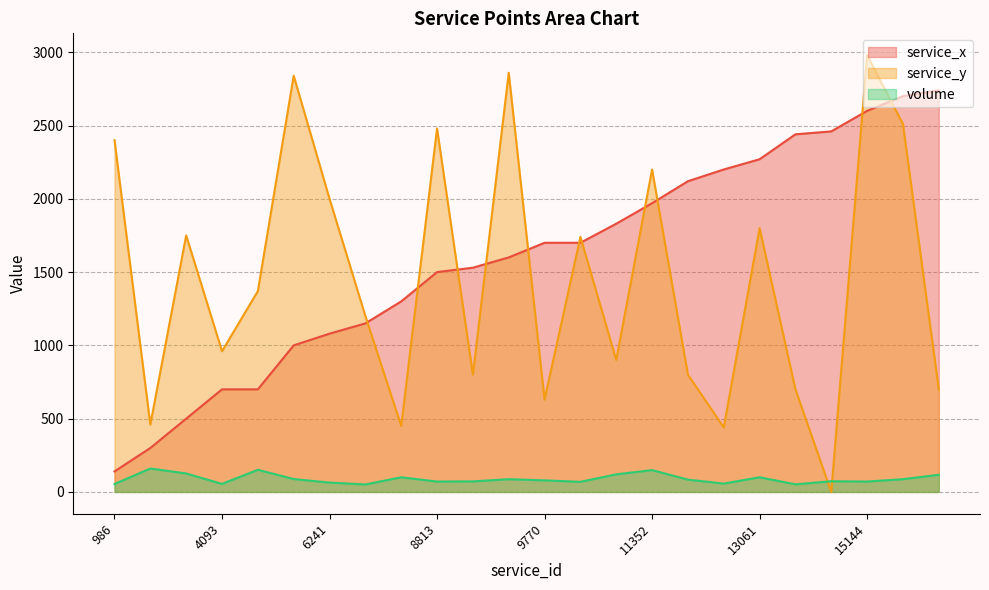

Is it true that service_x equals 2440 at 14102?

True